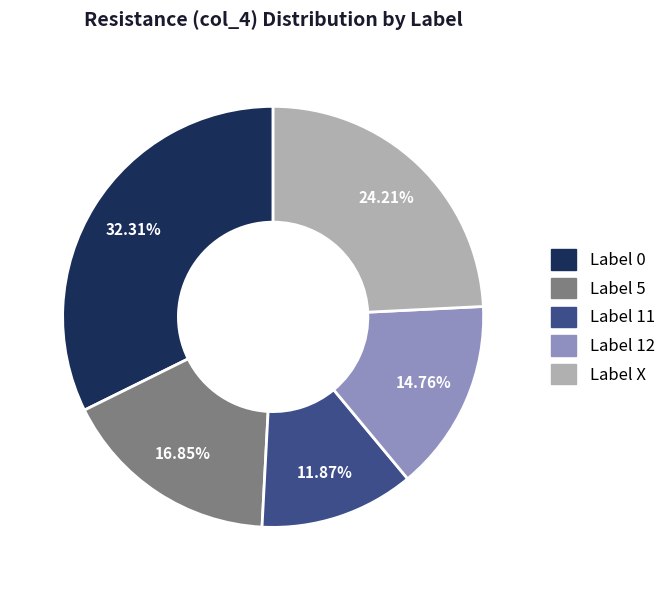

Does any single category account for the majority?

No